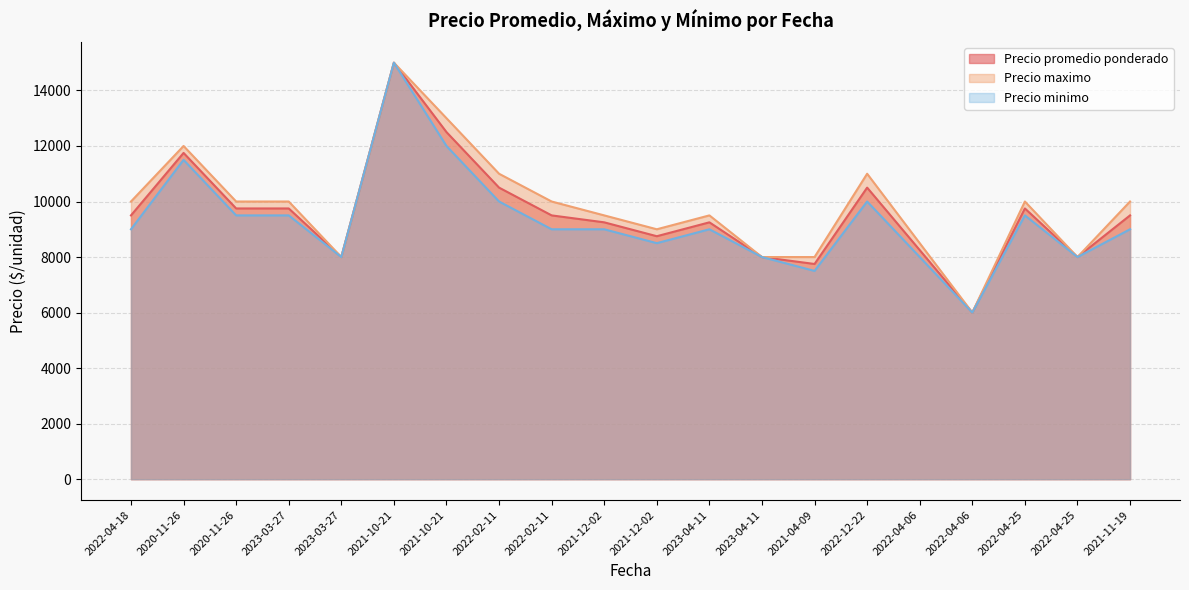

Does the chart display data point markers on the line(s)?

No